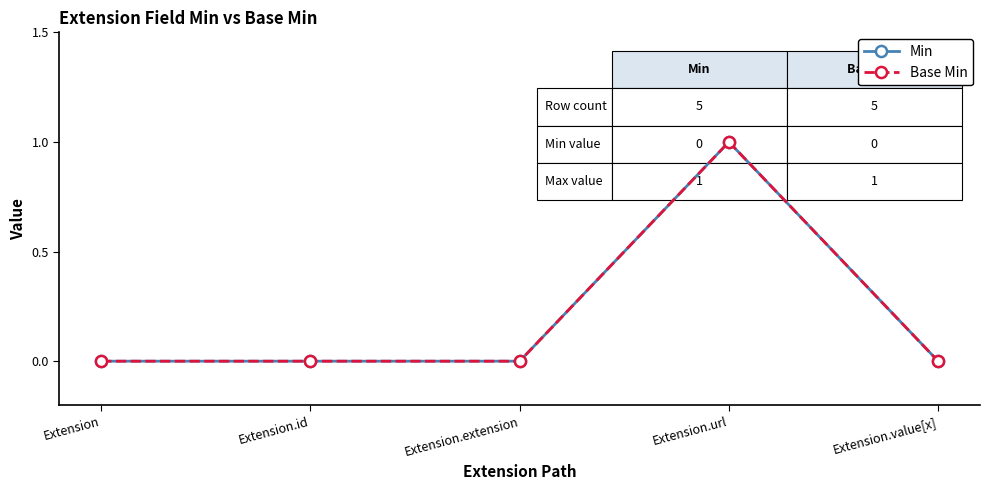

At Extension.id, list the series in order from largest to smallest.

Min, Base Min